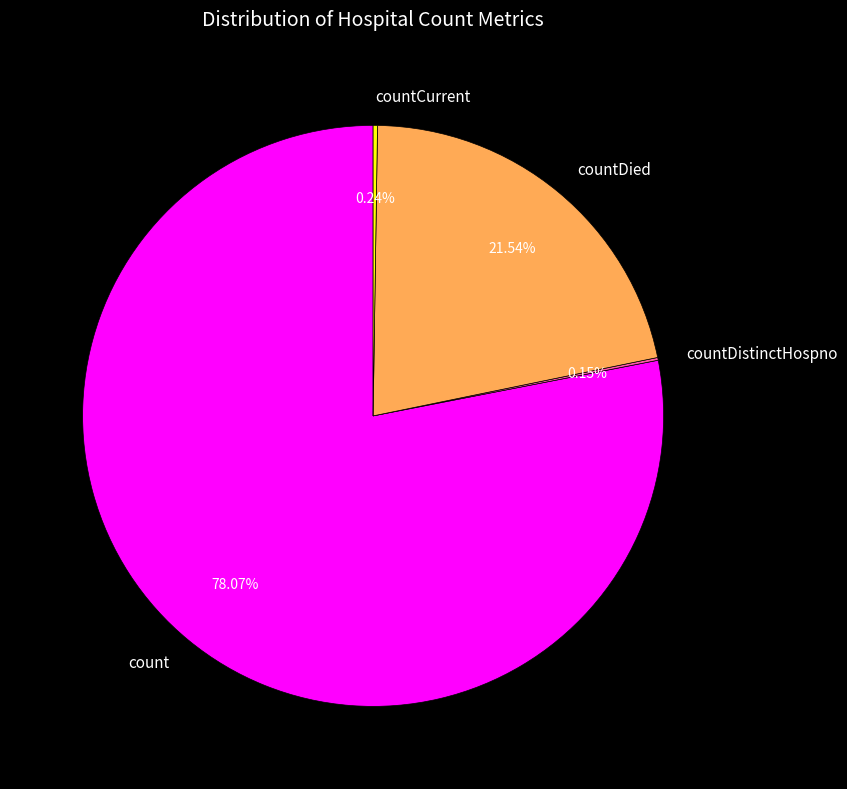

Which category accounts for the majority?

count